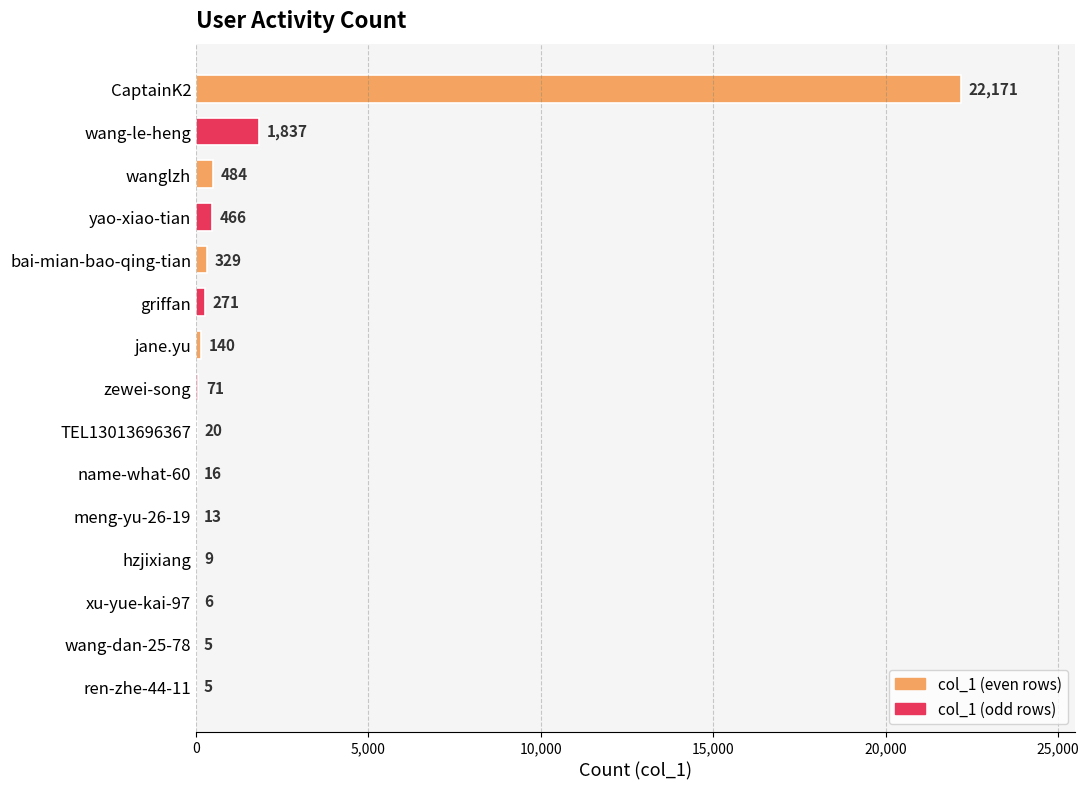

Which category has the highest value across all series?

CaptainK2